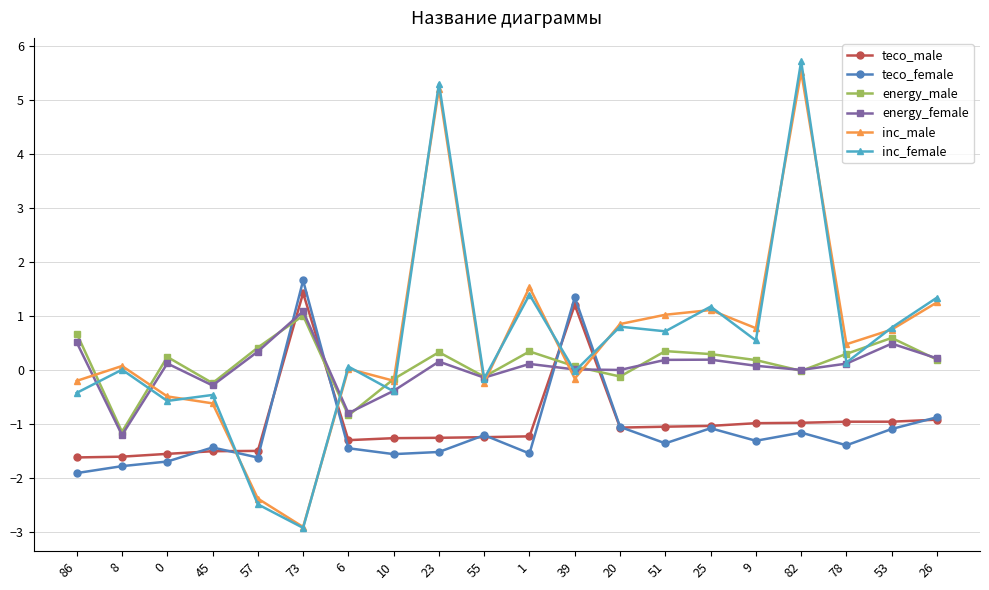

What is the smallest value displayed?

-2.9